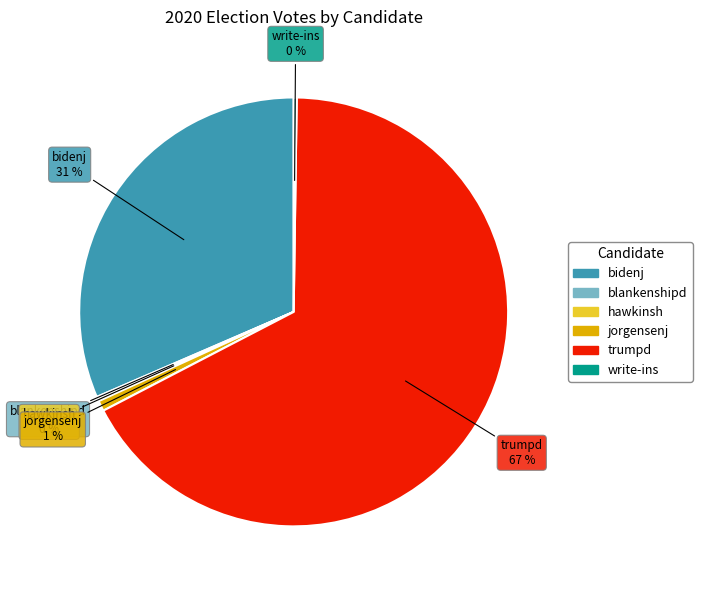

To the nearest percent, what percentage of the pie is bidenj?

31%